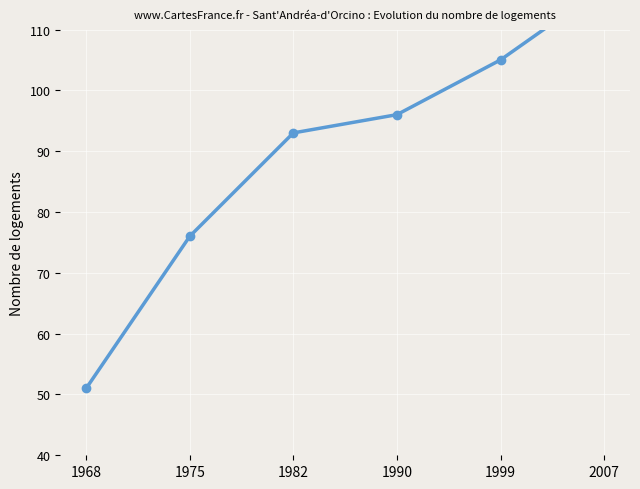

What is the minimum value shown in the chart?

51